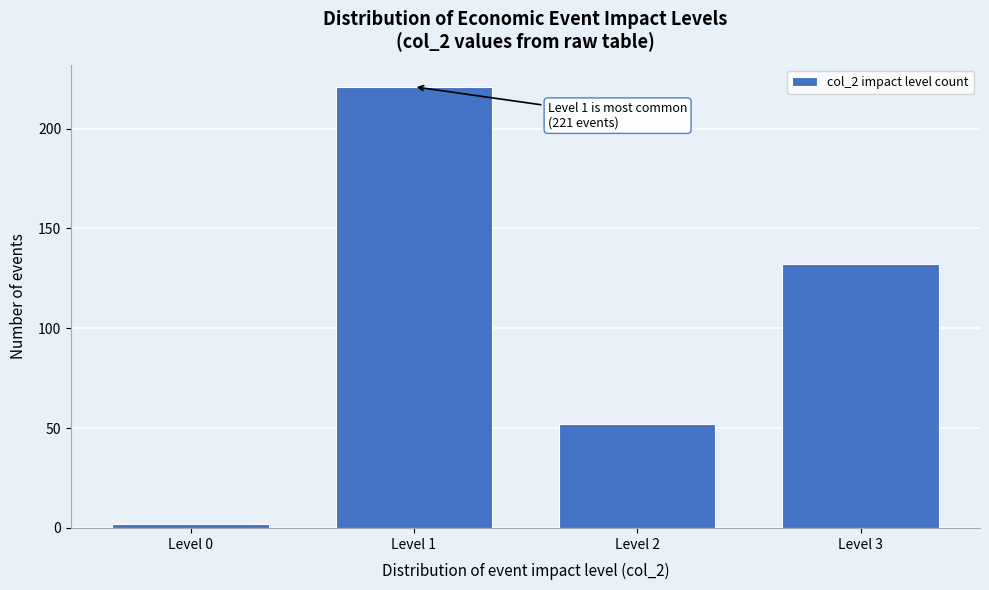

Reading left to right, what are all the values shown in this chart?

Level 0=2	Level 1=221	Level 2=52	Level 3=132